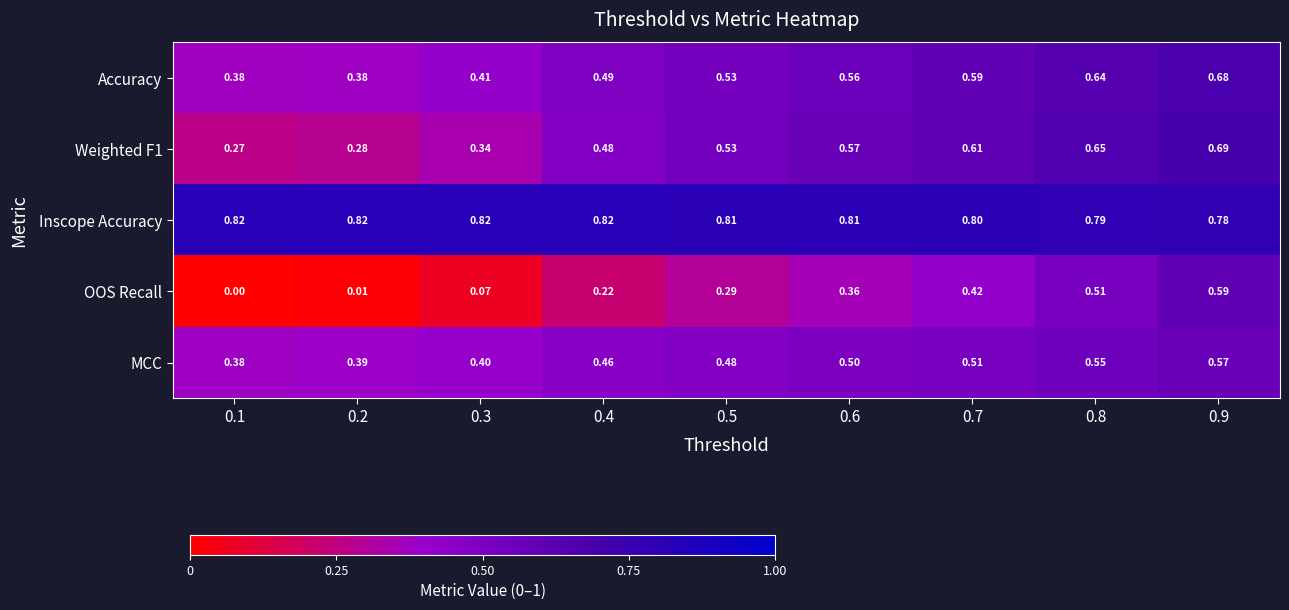

Which series has the largest total across all categories?

Inscope Accuracy